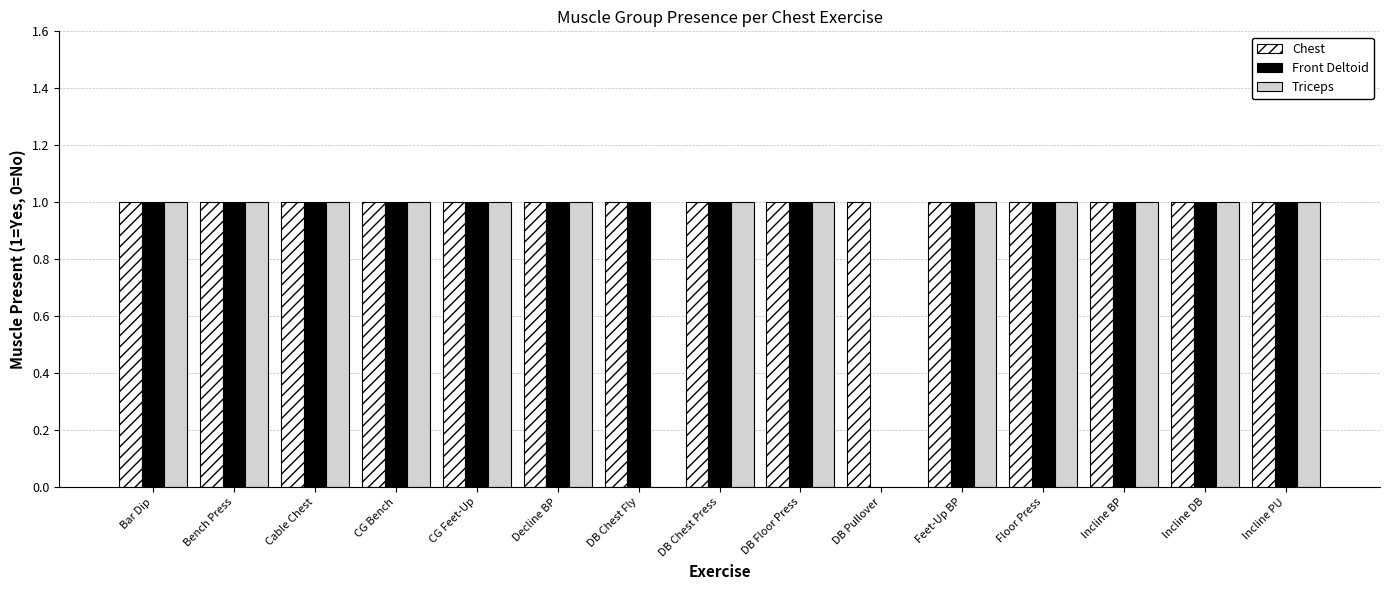

True or false: Front Deltoid has a value of 1 at Bar Dip.

True